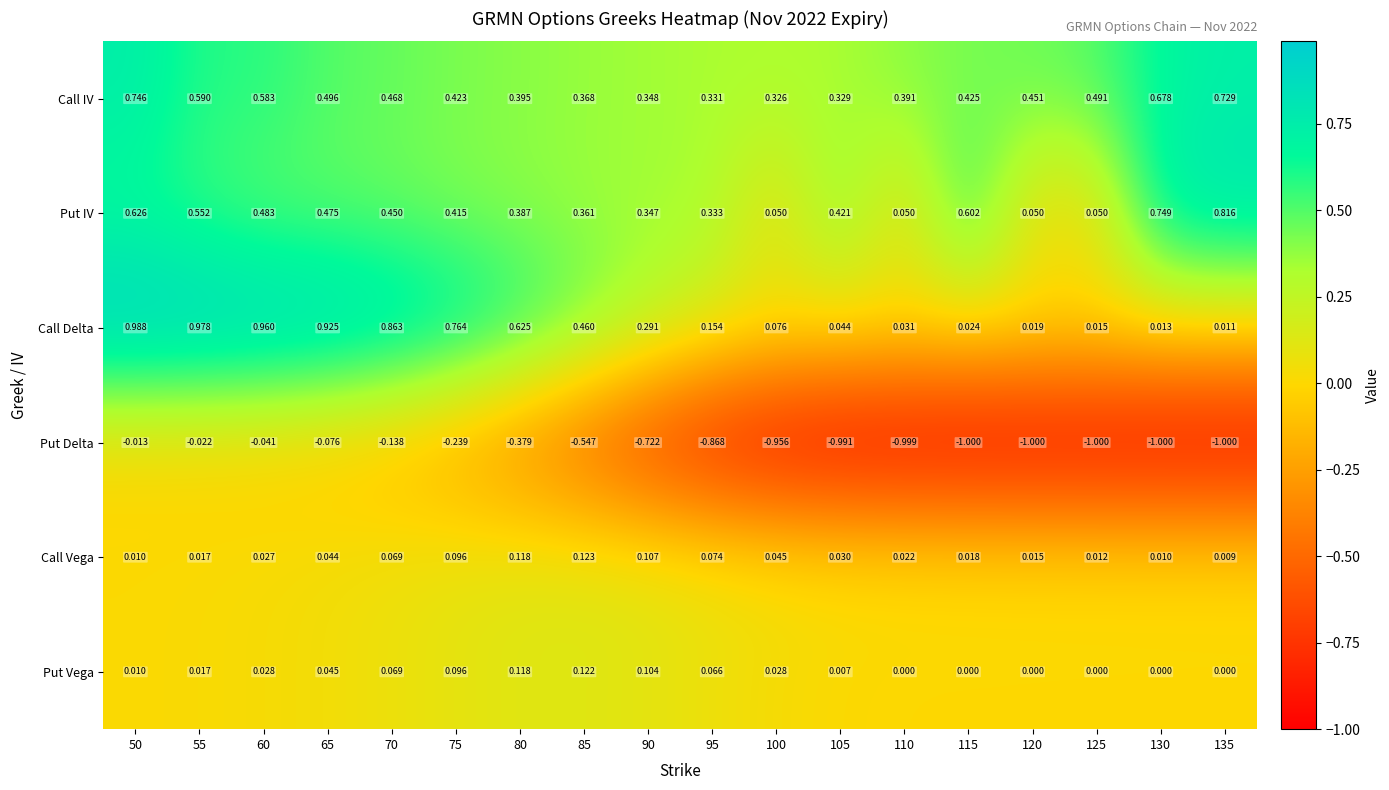

Which series has the largest range (max minus min)?

Put Delta